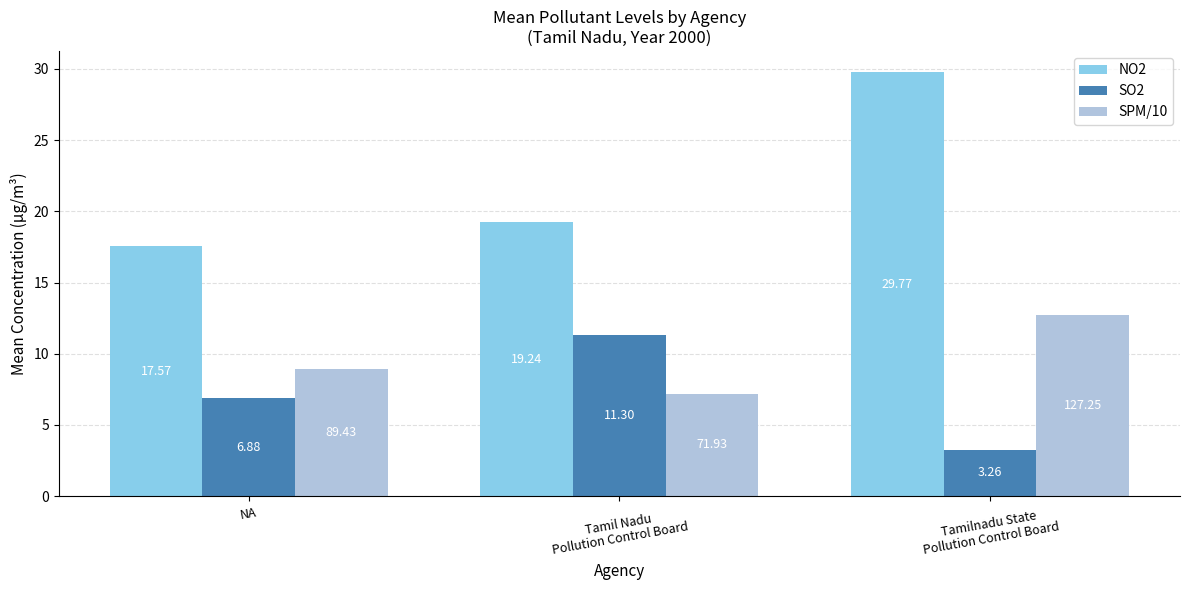

At Tamil Nadu
Pollution Control Board, list the series in order from largest to smallest.

NO2, SO2, SPM/10